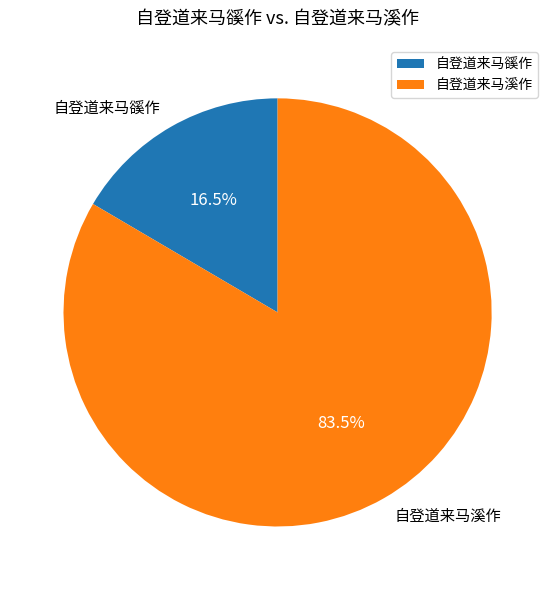

How many slices are in this pie chart?

2